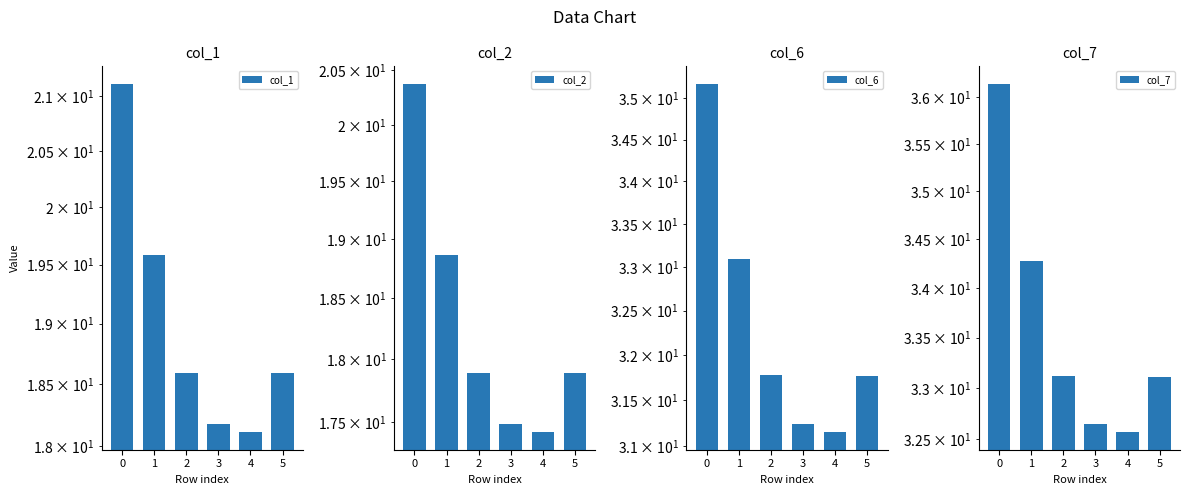

What is the maximum value for col_2?

20.4